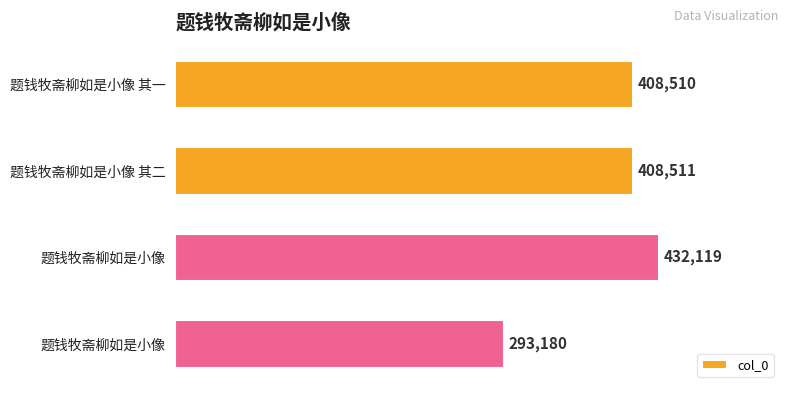

How many bars are there in total?

4